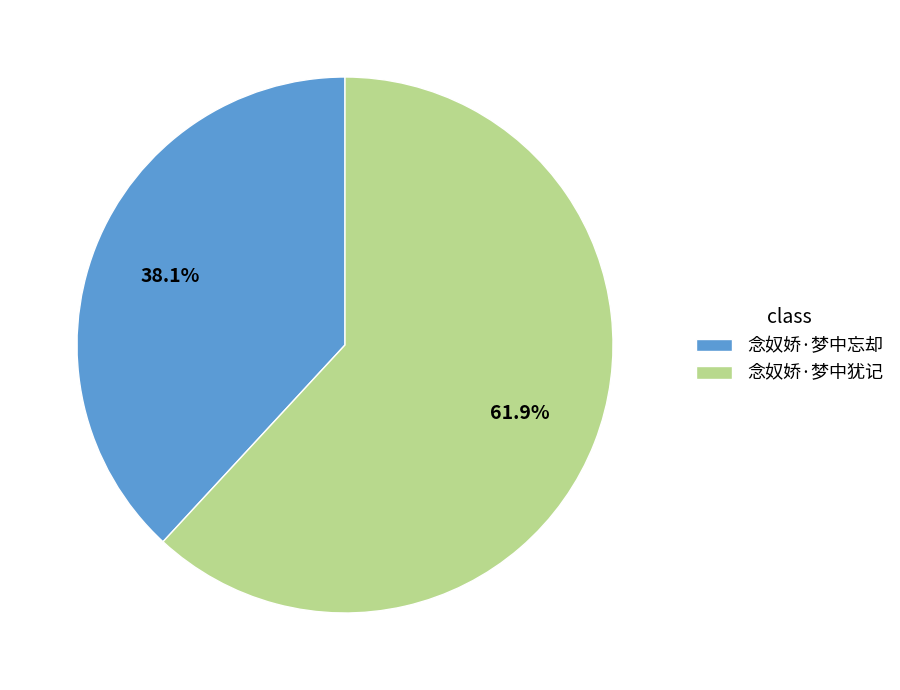

Which slice is the largest?

念奴娇·梦中犹记